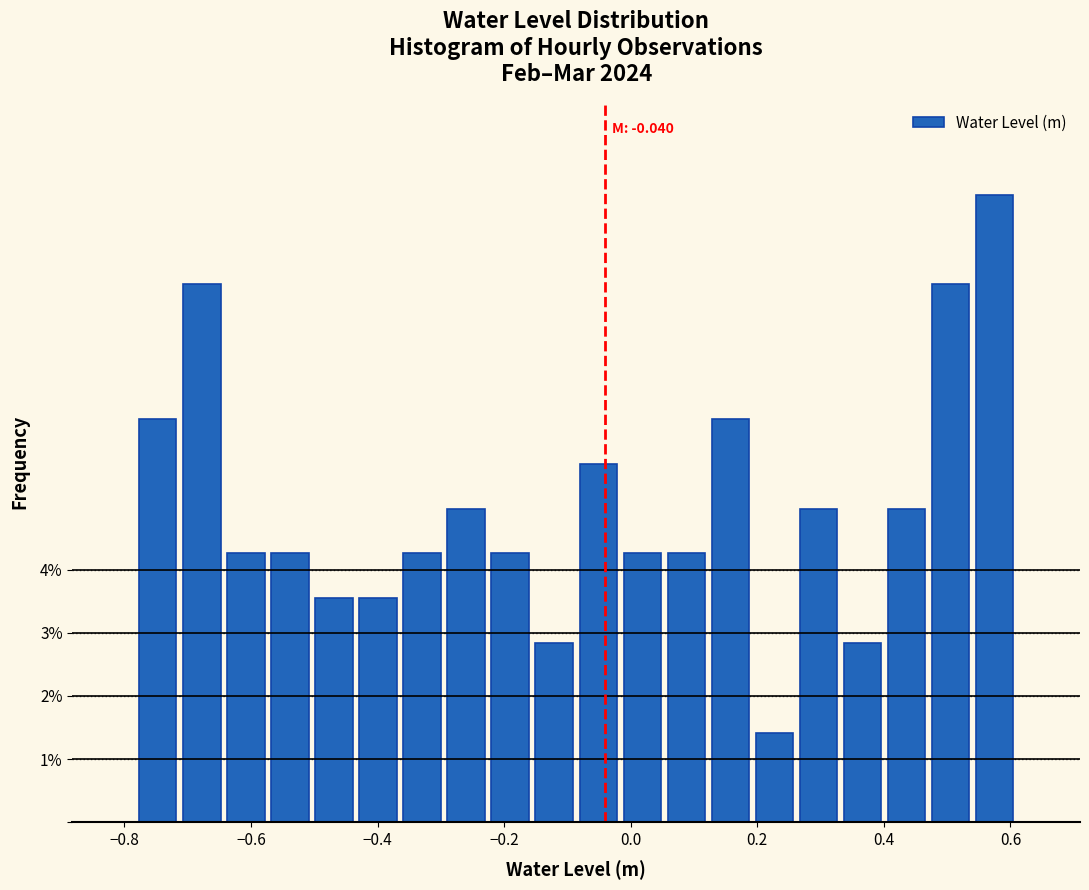

Read against the x-axis, roughly where is the centre of the tallest bar?

0.58